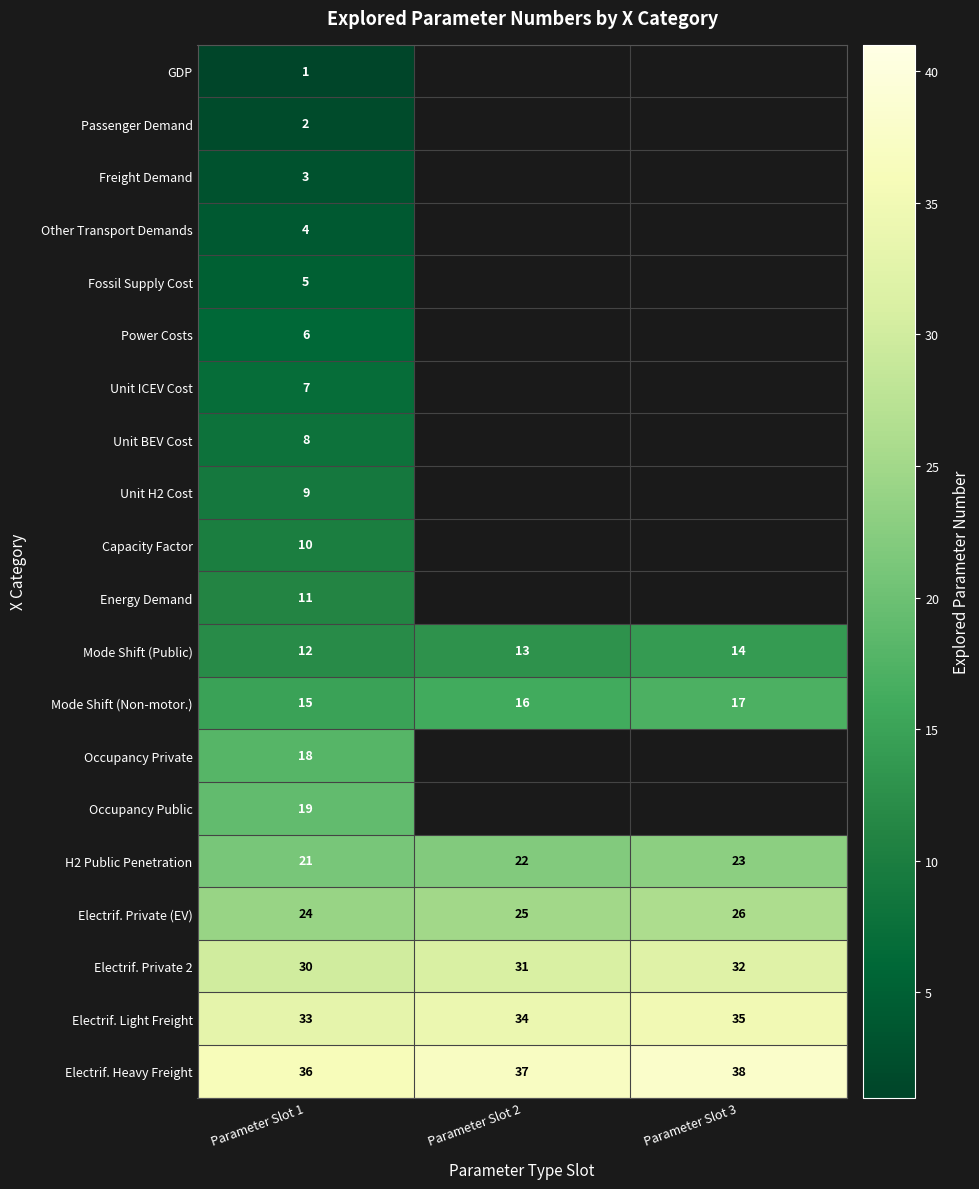

Which category has the lowest value across all series?

Parameter Slot 1